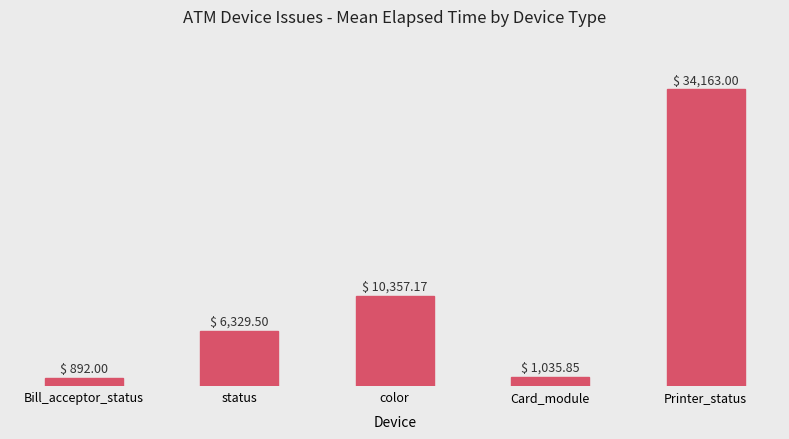

Rank the categories by value from lowest to highest.

Bill_acceptor_status, Card_module, status, color, Printer_status